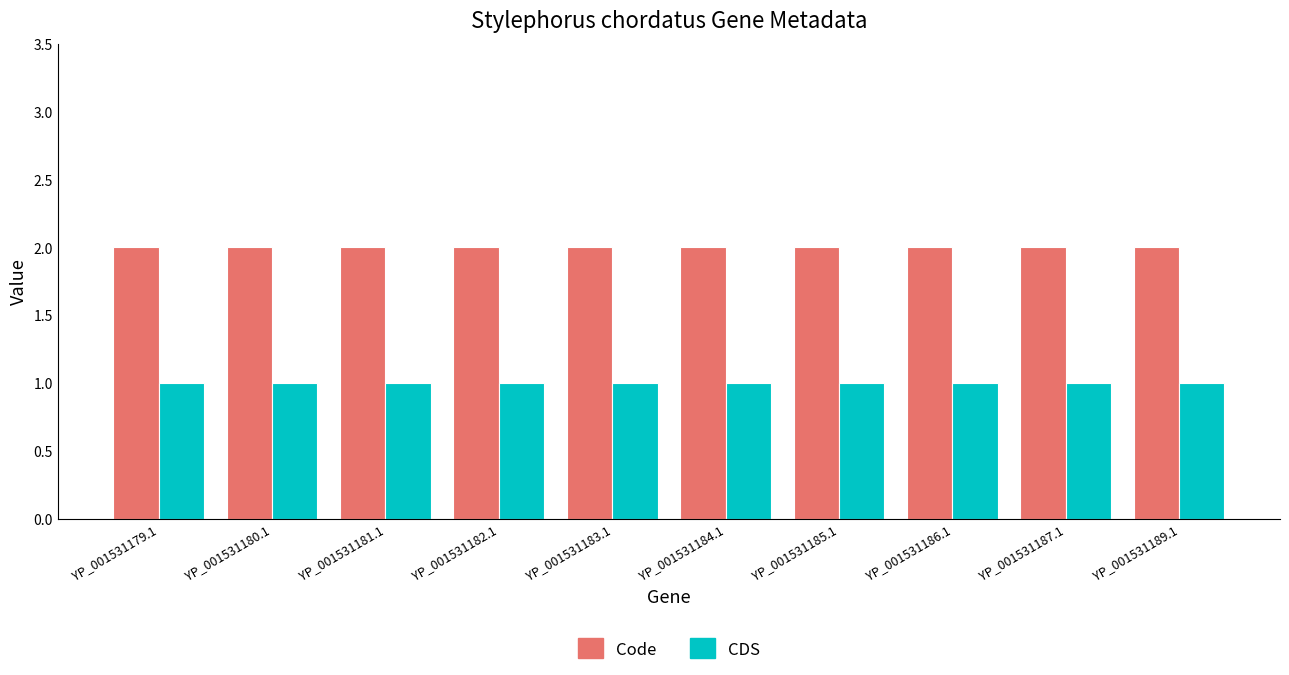

What is the spread (max minus min) of values at YP_001531182.1?

1